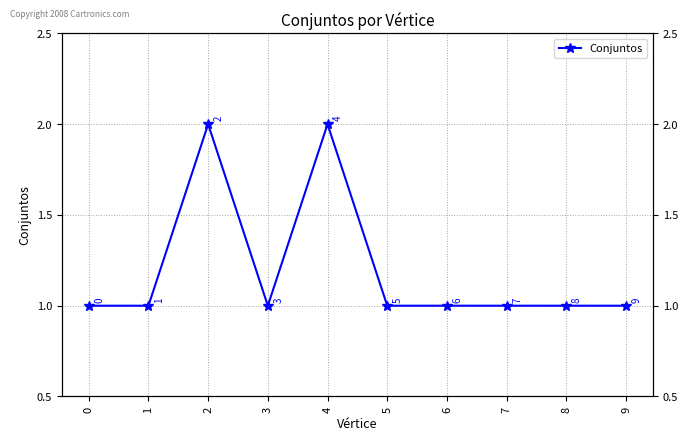

Is this an area chart (filled region under the line)?

No